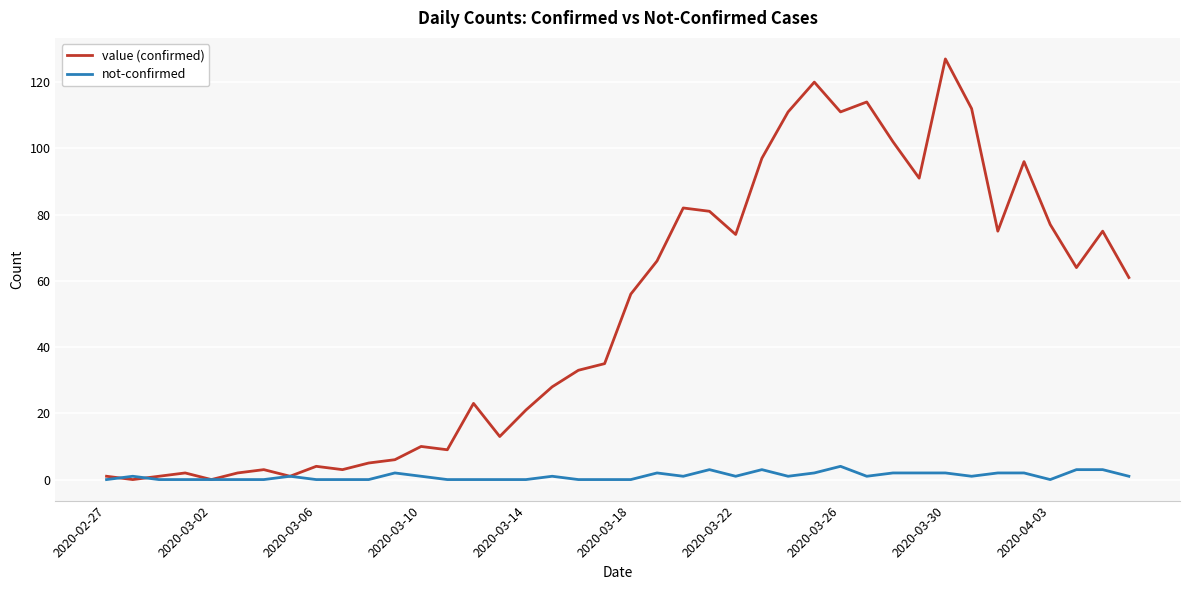

What are all the series names shown in the legend?

value (confirmed), not-confirmed